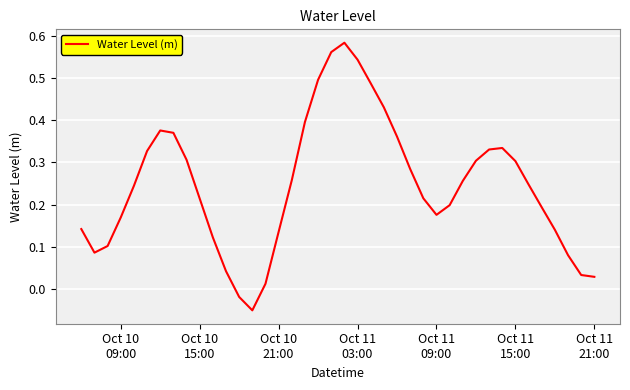

How many lines are shown in the chart?

1